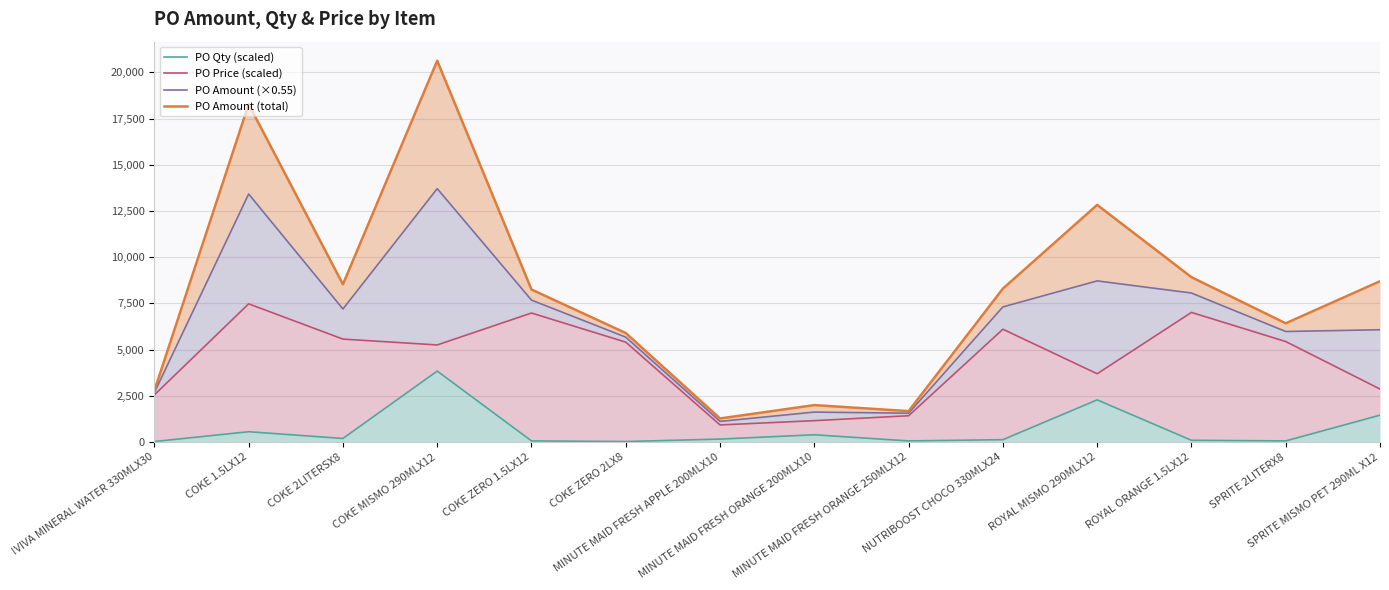

True or false: PO Qty (scaled) has a value of 66.2 at MINUTE MAID FRESH ORANGE 250MLX12.

True